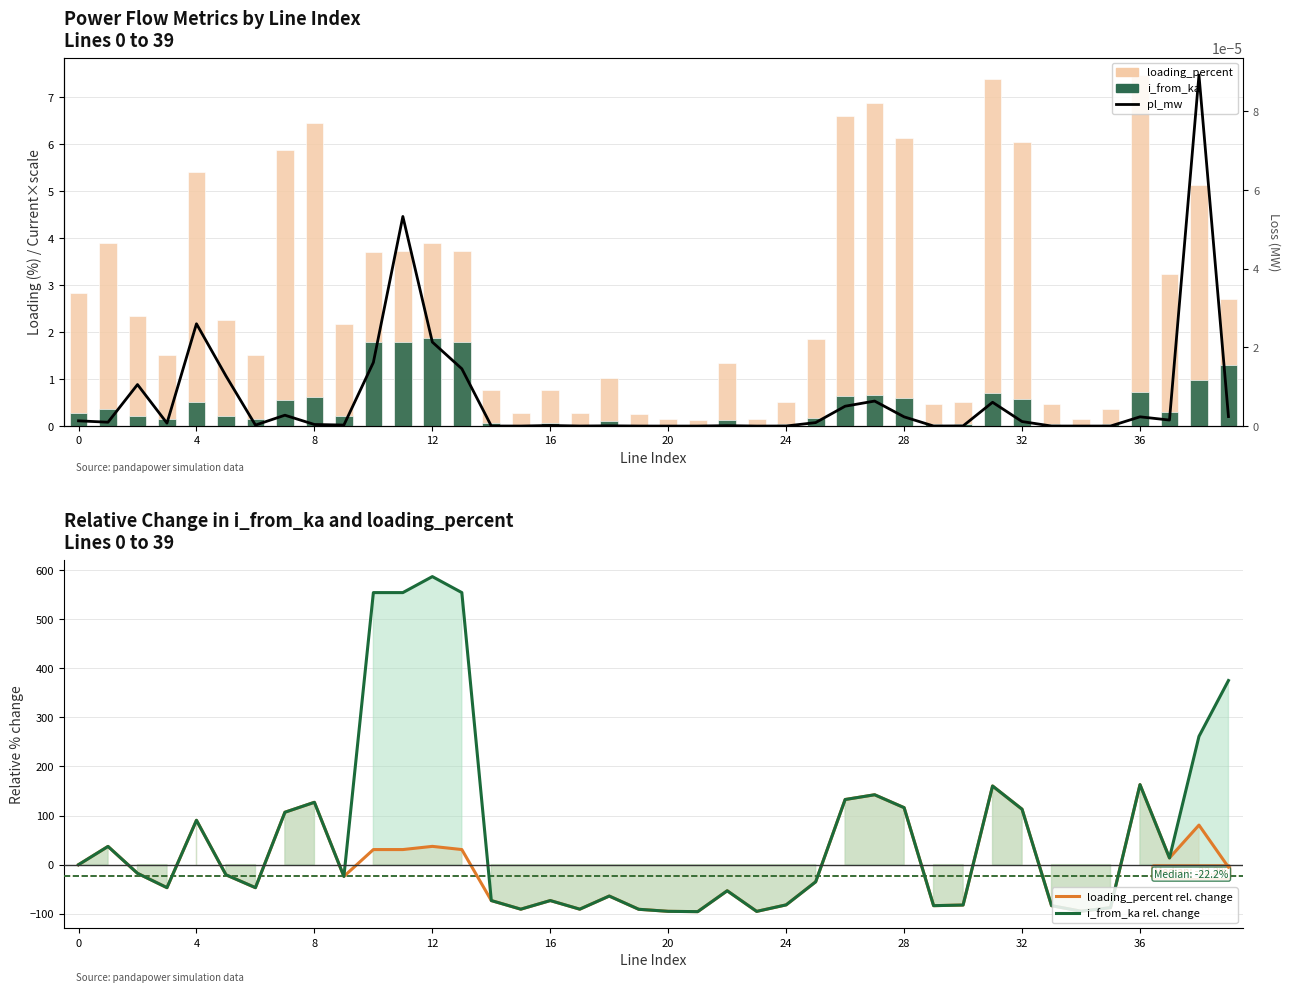

What is the label of the 12th bar from the right?

28